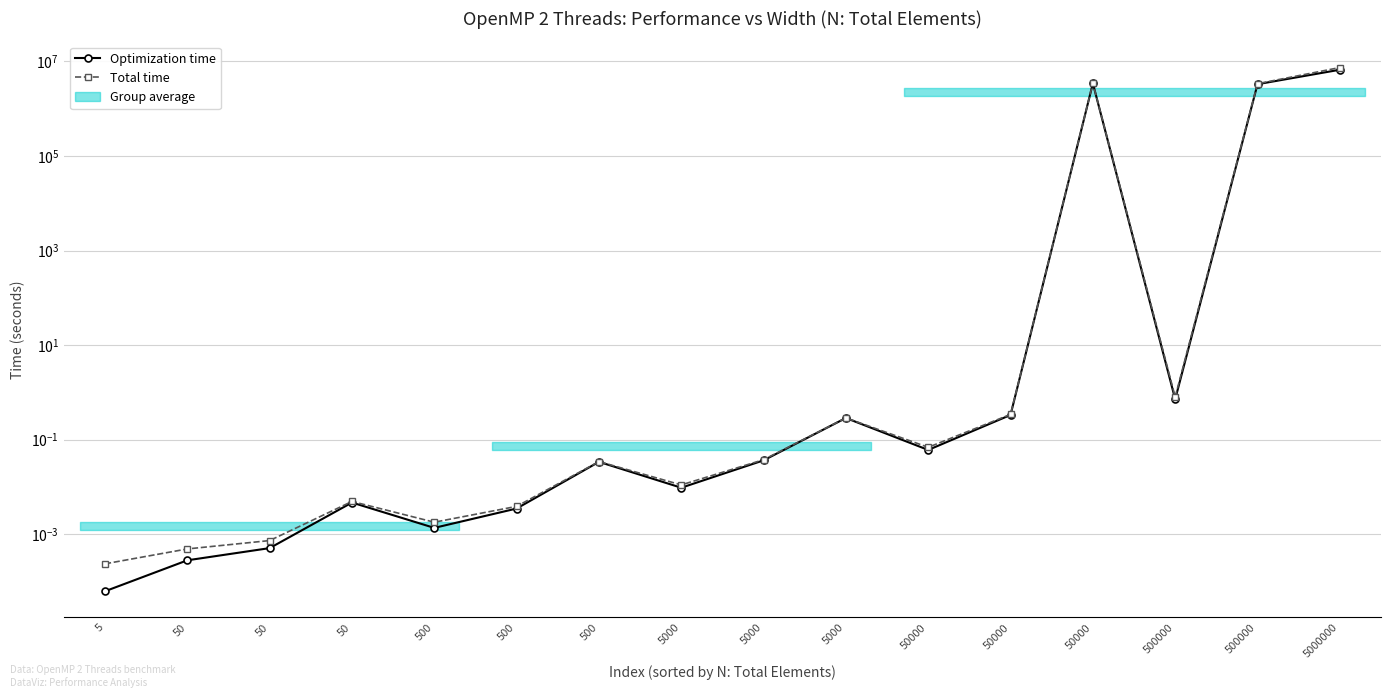

Reading right to left, transcribe all the data shown in this chart.

Optimization time: 5000000=6660928.0	500000=3293414.0	500000=0.7	50000=3434062.0	50000=0.3	50000=0.1	5000=0.3	5000=0.0	5000=0.0	500=0.0	500=0.0	500=0.0	50=0.0	50=0.0	50=0.0	5=0.0
Total time: 5000000=7416808.0	500000=3372769.0	500000=0.8	50000=3442707.0	50000=0.3	50000=0.1	5000=0.3	5000=0.0	5000=0.0	500=0.0	500=0.0	500=0.0	50=0.0	50=0.0	50=0.0	5=0.0